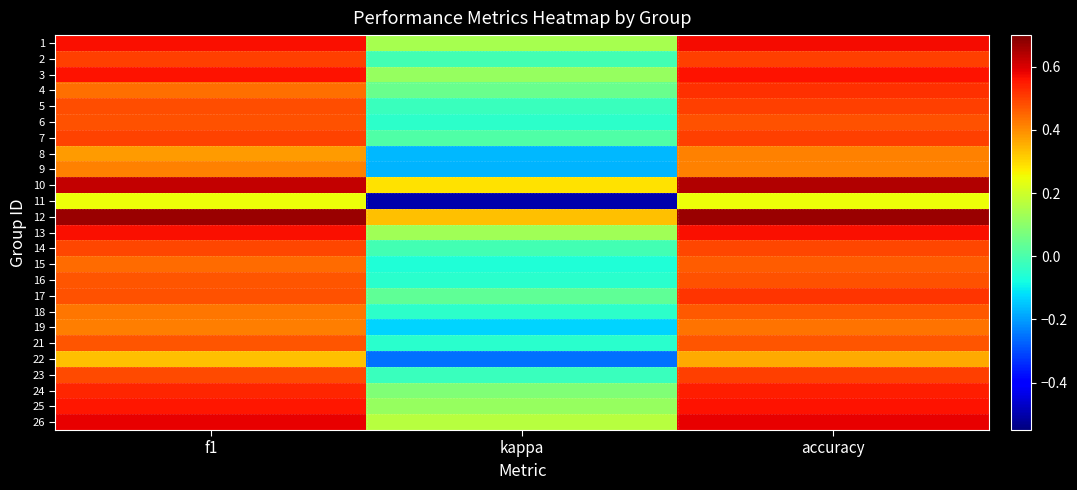

At kappa, list the series in order from largest to smallest.

12, 10, 26, 1, 13, 3, 25, 24, 4, 17, 7, 2, 14, 23, 5, 18, 6, 16, 21, 15, 19, 8, 9, 22, 11